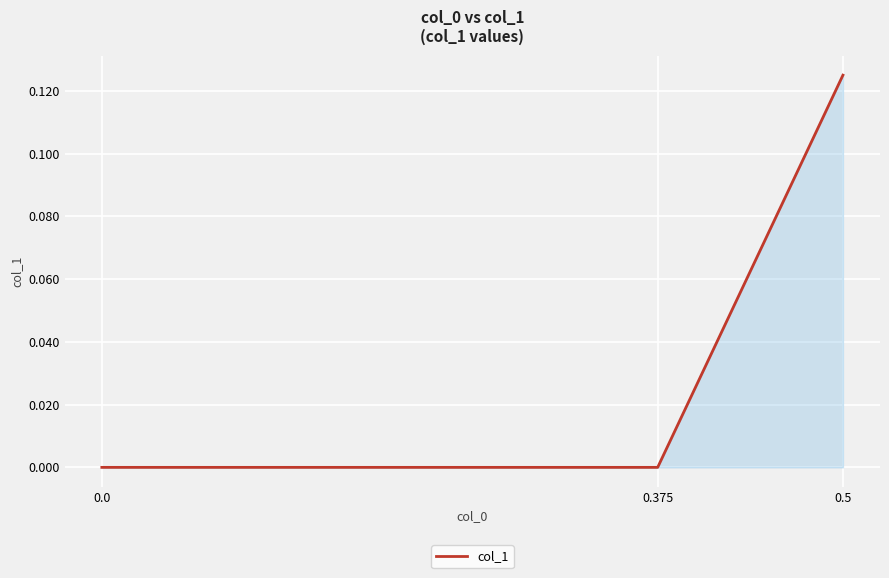

What is the label of the 2nd point from the left?

0.375